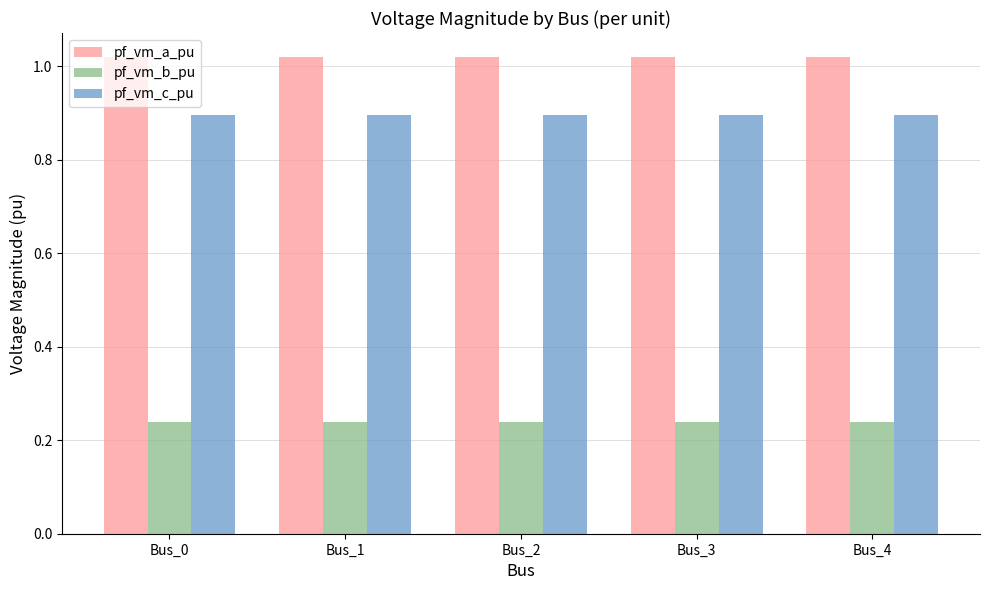

What is the value of the pf_vm_c_pu bar at the 3rd from the left?

0.9